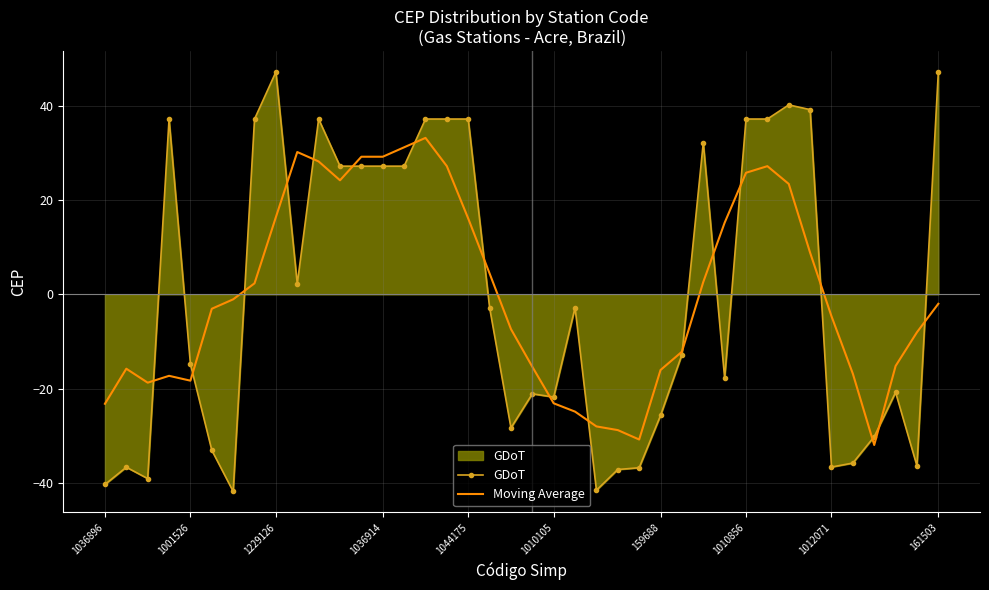

Rank the series by their maximum value, from highest to lowest.

GDoT, Moving Average